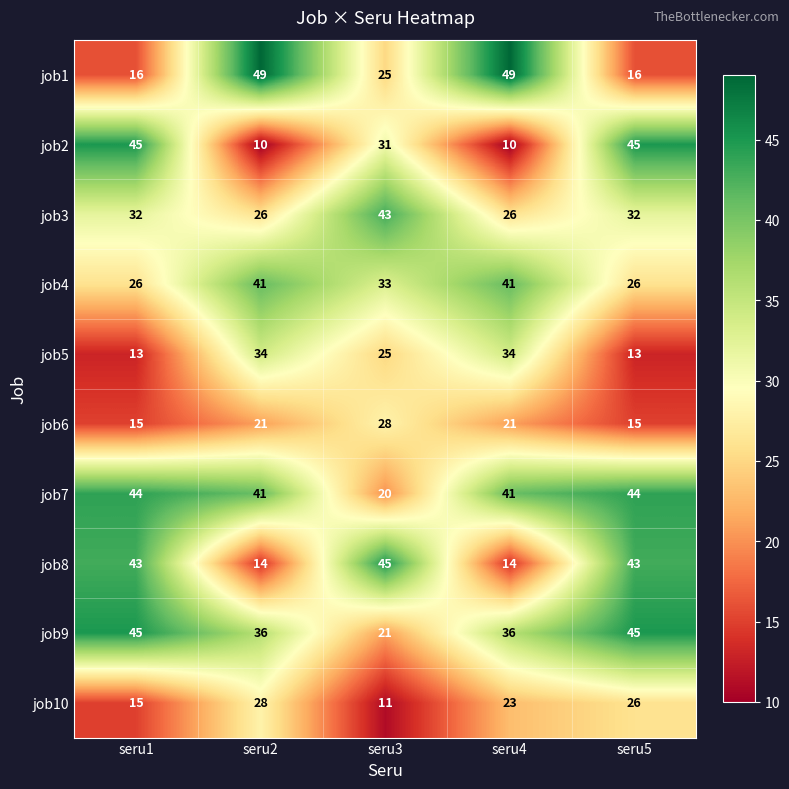

How many job9 values are between 36 and 45?

4